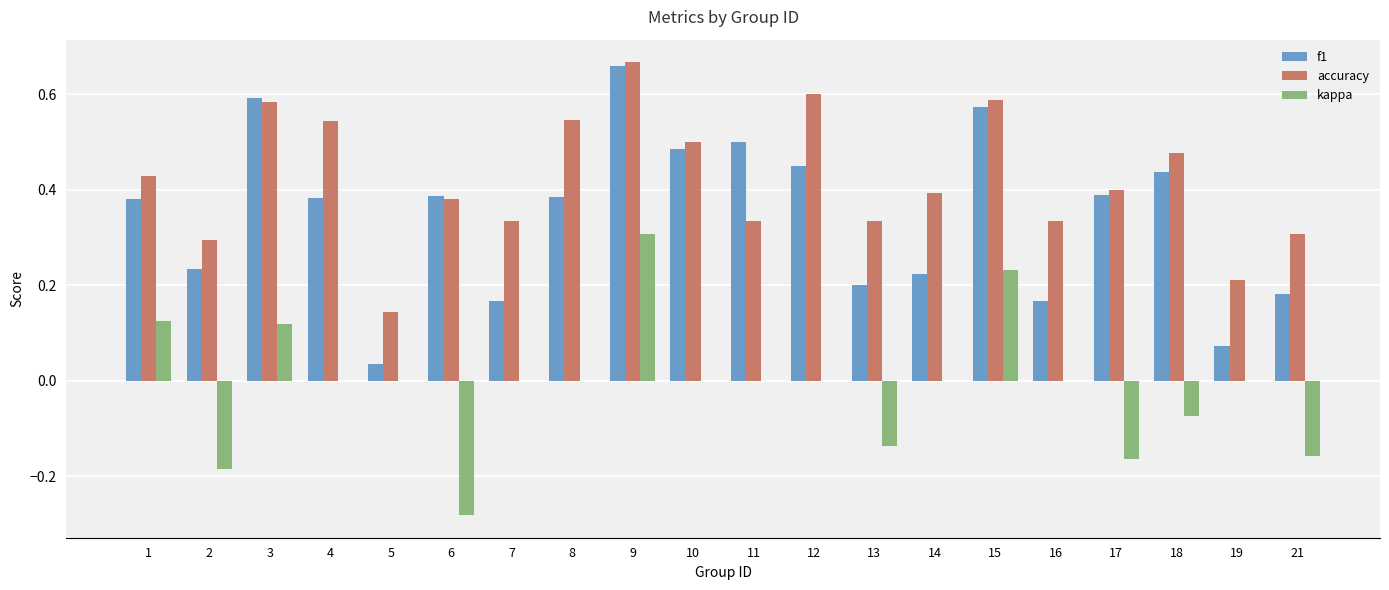

Where is accuracy nearest to the value 0?

5